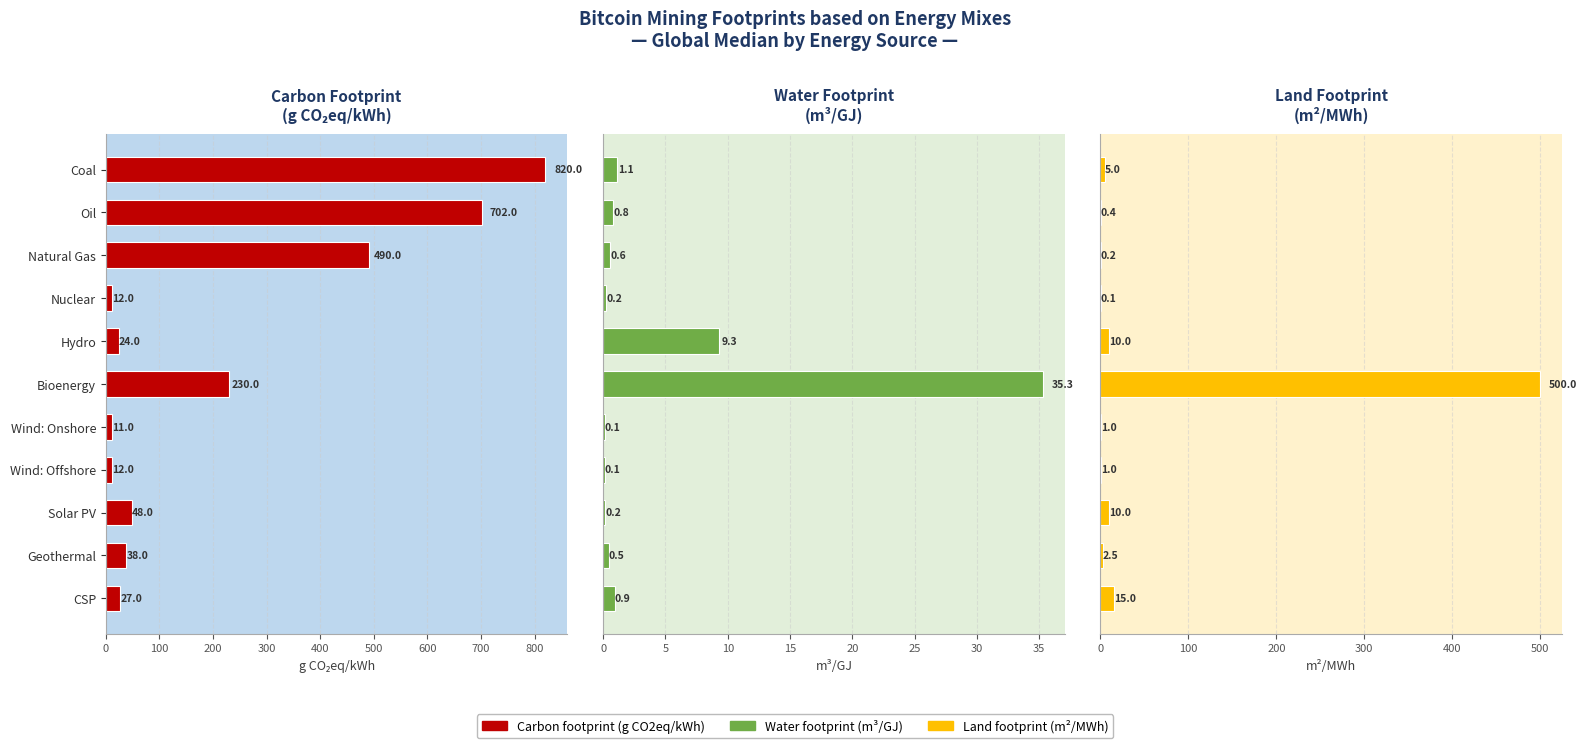

Rank the series at Solar PV from highest to lowest value.

Carbon footprint (g CO2eq/kWh), Land footprint (m²/MWh), Water footprint (m³/GJ)